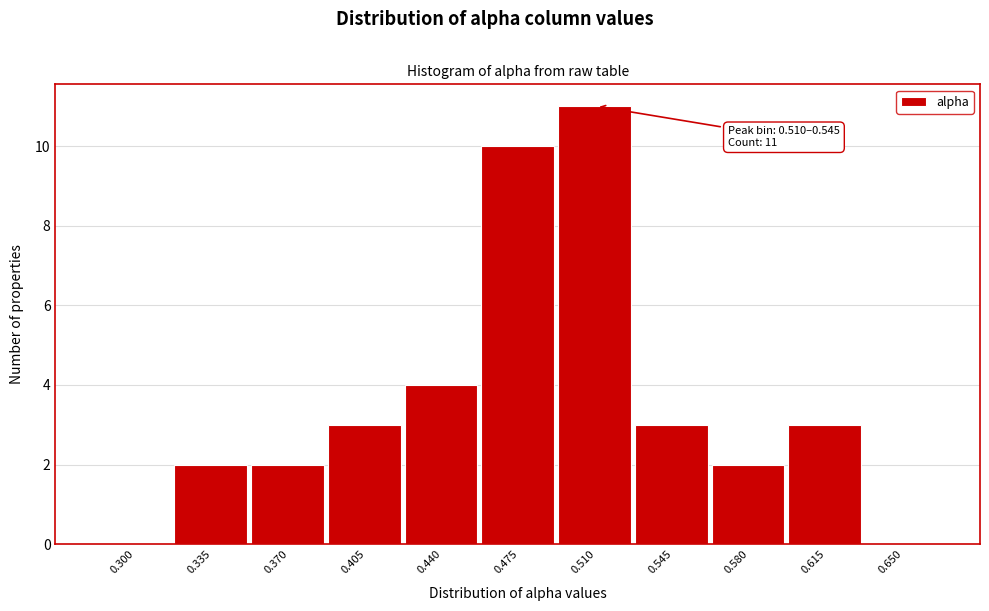

Reading left to right, extract all data points from this chart.

0.300=0	0.335=2	0.370=2	0.405=3	0.440=4	0.475=10	0.510=11	0.545=3	0.580=2	0.615=3	0.650=0